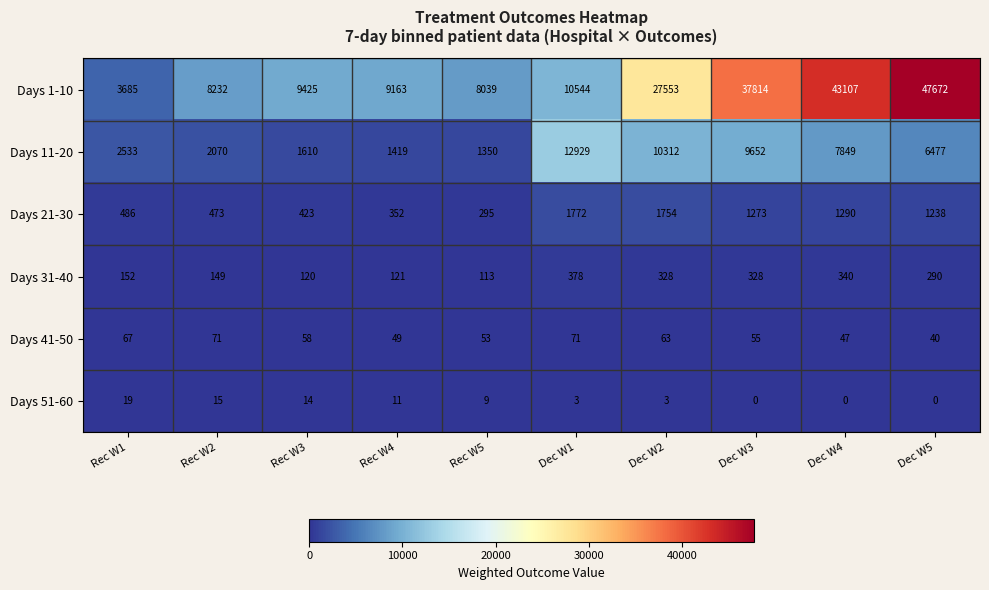

What is the sum of the Days 1-10 values at Dec W3 and Dec W5?

85486